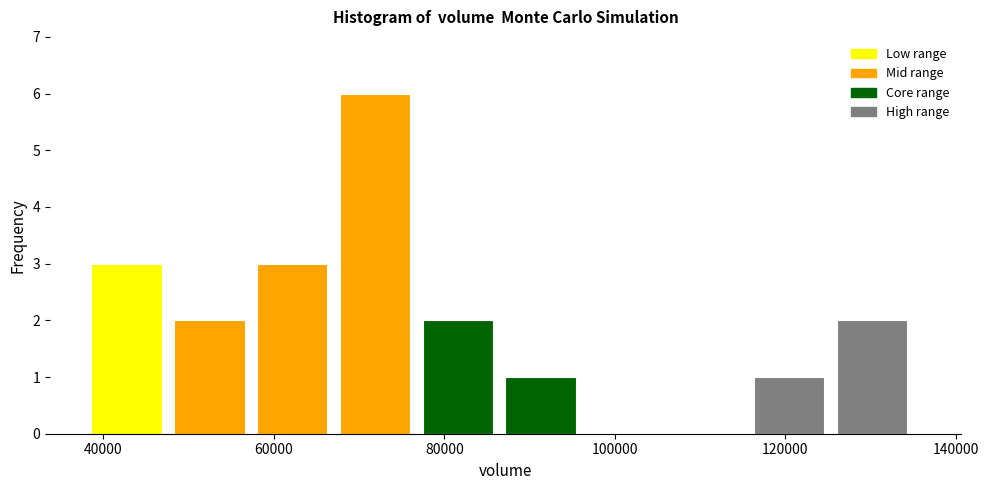

How tall is the bar that spans 126000 to 136000 on the x-axis? Neither the bar edges nor the heights are printed on the chart, so give them approximately, as read against the axes.

2